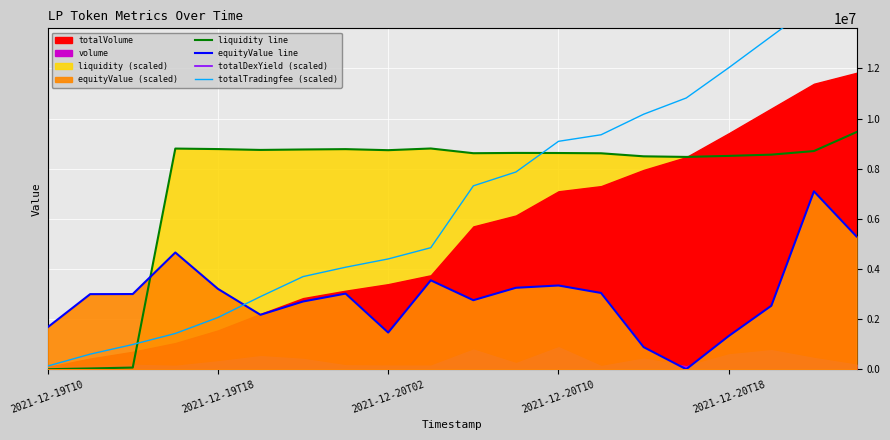

What is the sum of all totalDexYield (scaled) values?

10740423109.4